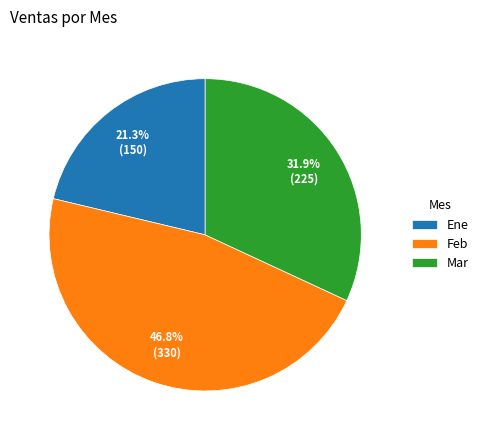

The Mar slice represents 39% of the pie. True or false?

False